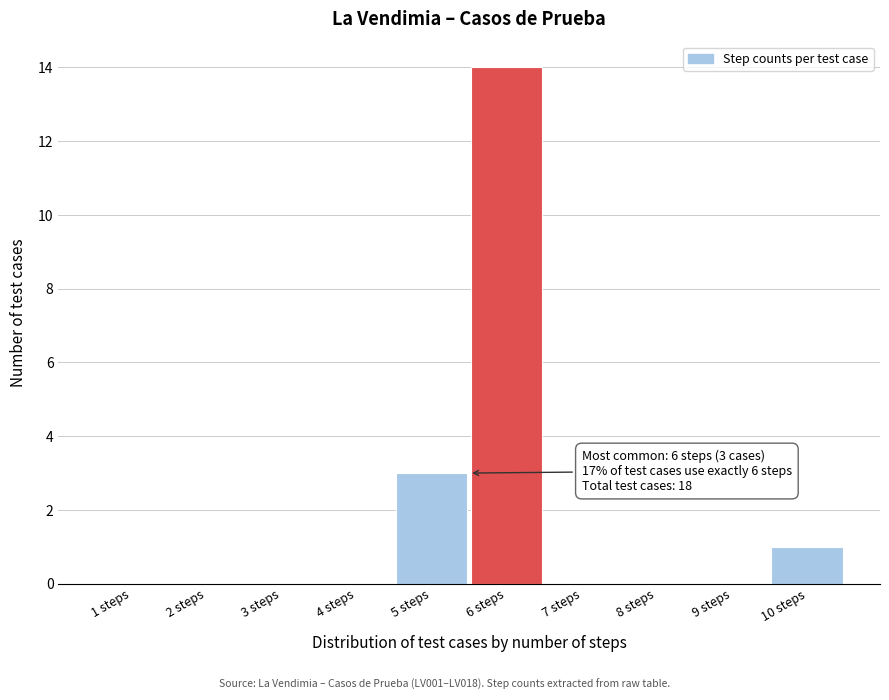

Reading left to right, list all the values displayed in this chart.

1 steps=0	2 steps=0	3 steps=0	4 steps=0	5 steps=3	6 steps=14	7 steps=0	8 steps=0	9 steps=0	10 steps=1